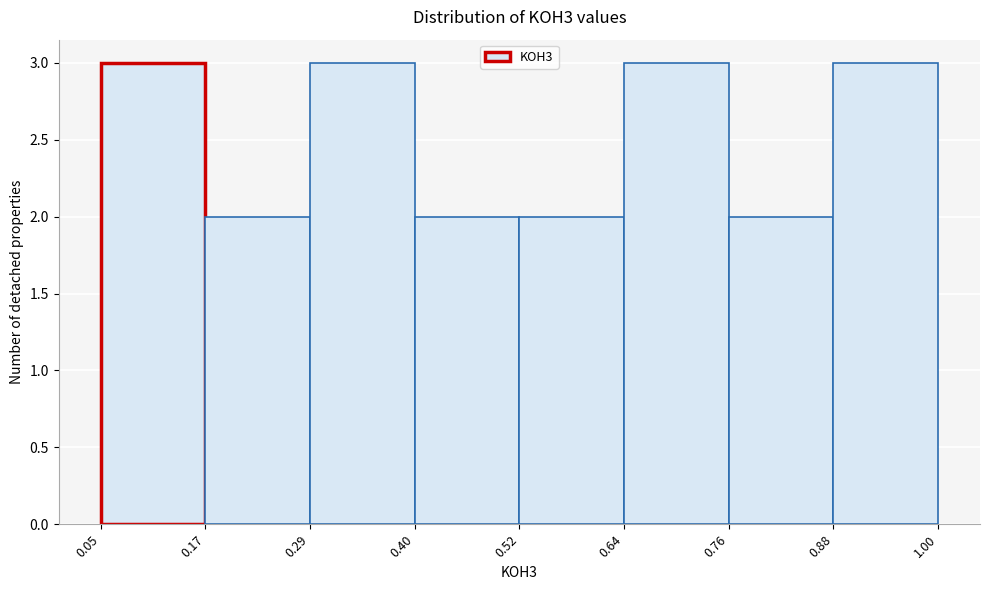

How tall is the bar that spans 0.40 to 0.52 on the x-axis? The values are not printed on the chart, so give them approximately, as read against the axis.

2